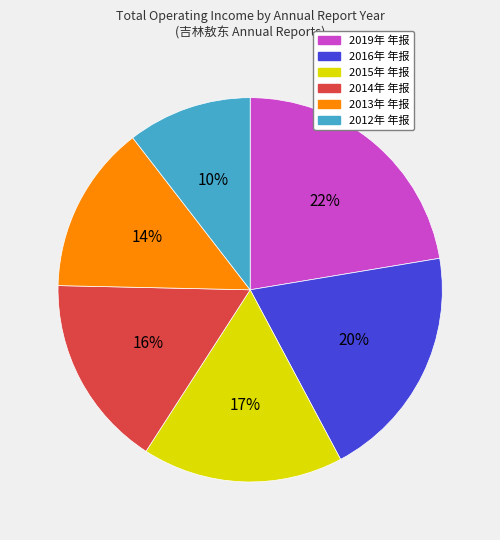

Does any single category account for the majority?

No